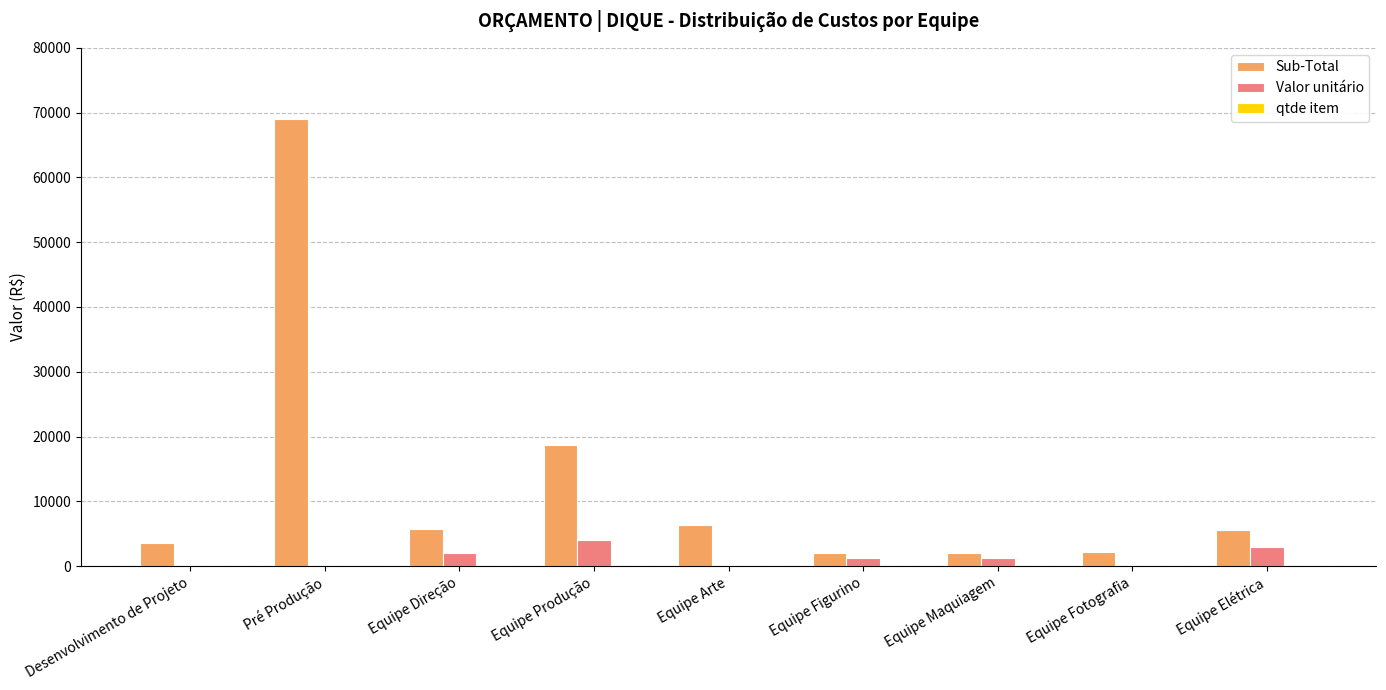

At which category is the sum across all series the highest?

Pré Produção